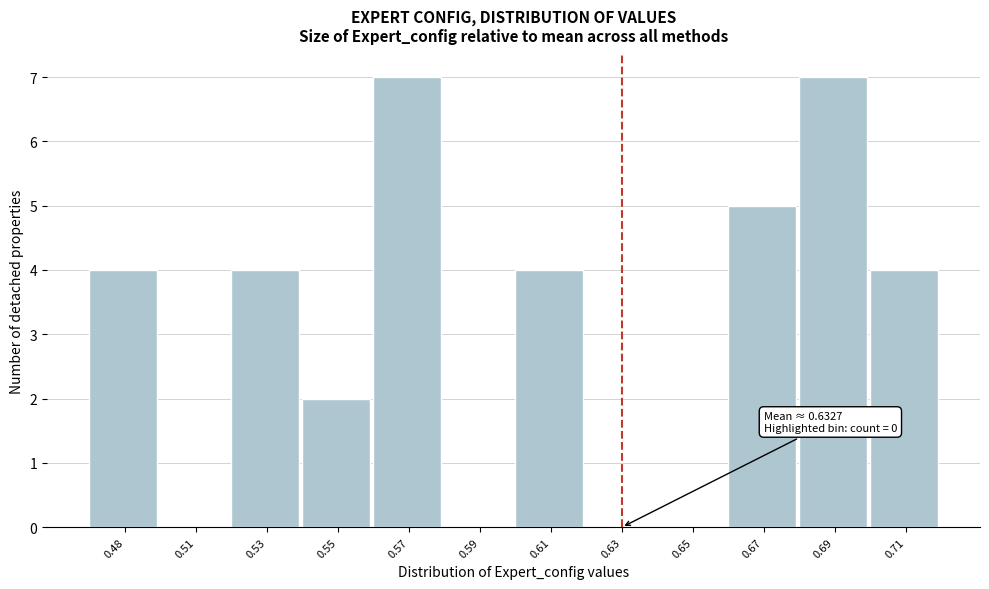

Reading right to left, transcribe all the data shown in this chart.

0.71=4	0.69=7	0.67=5	0.65=0	0.63=0	0.61=4	0.59=0	0.57=7	0.55=2	0.53=4	0.51=0	0.48=4